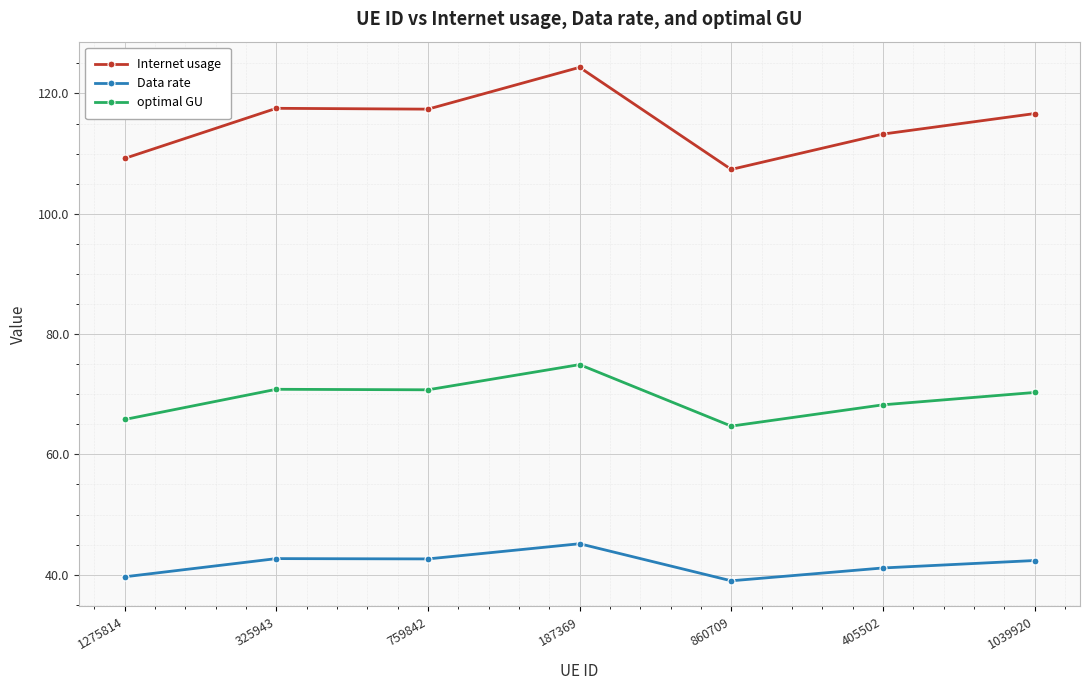

Where does the optimal GU series first go above 70?

325943